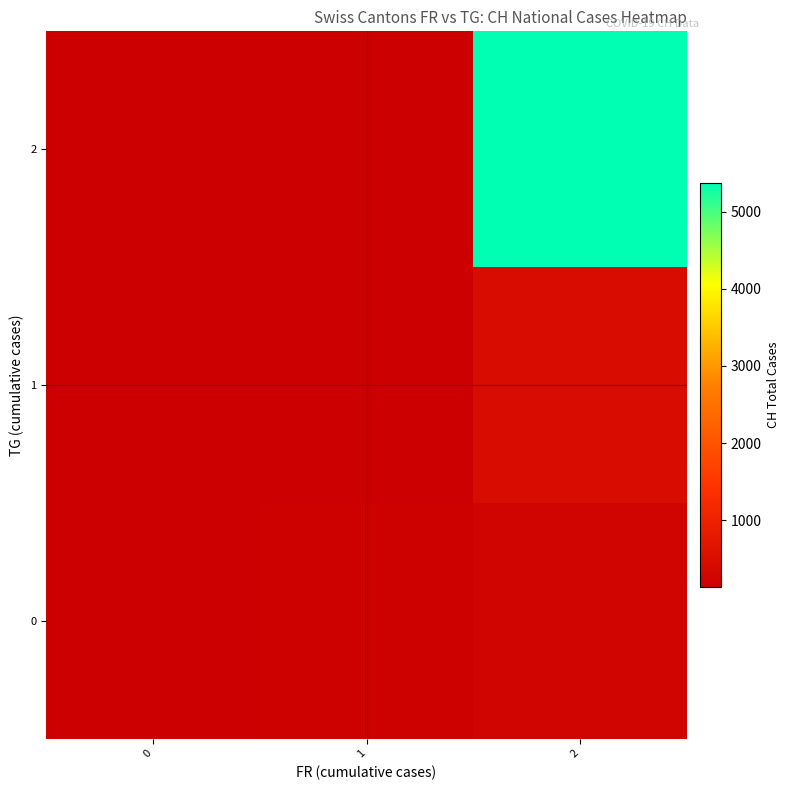

Reading right to left, extract all data points from this chart.

0: 2=271	1=176	0=130
1: 2=445	1=130	0=130
2: 2=5377	1=130	0=130